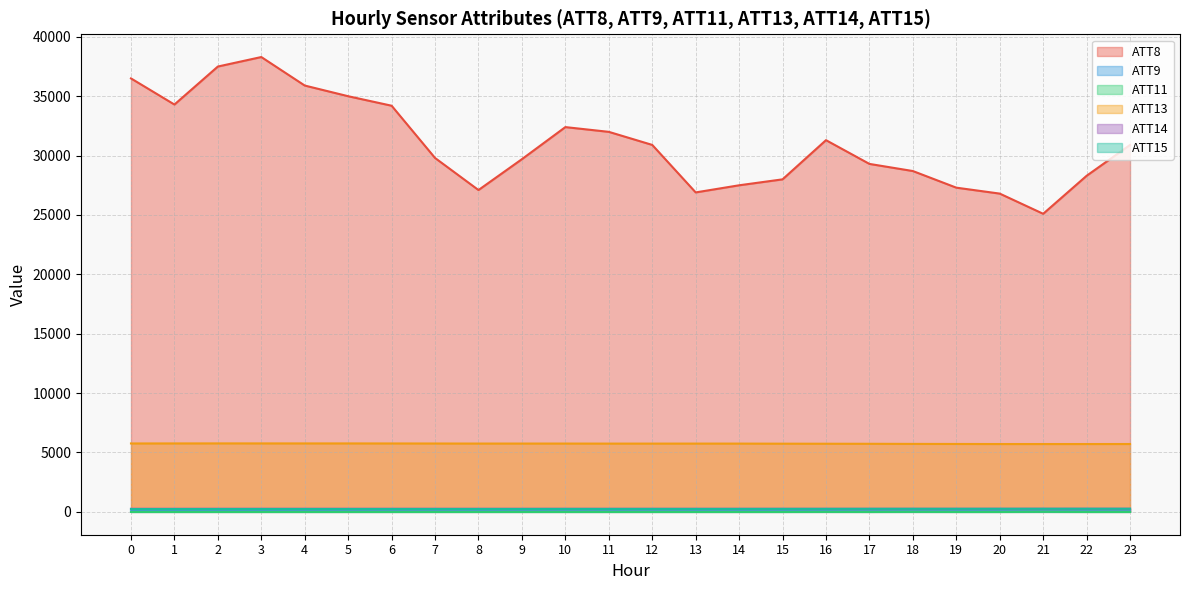

List the series in order of their peak value, lowest first.

ATT11, ATT9, ATT15, ATT14, ATT13, ATT8